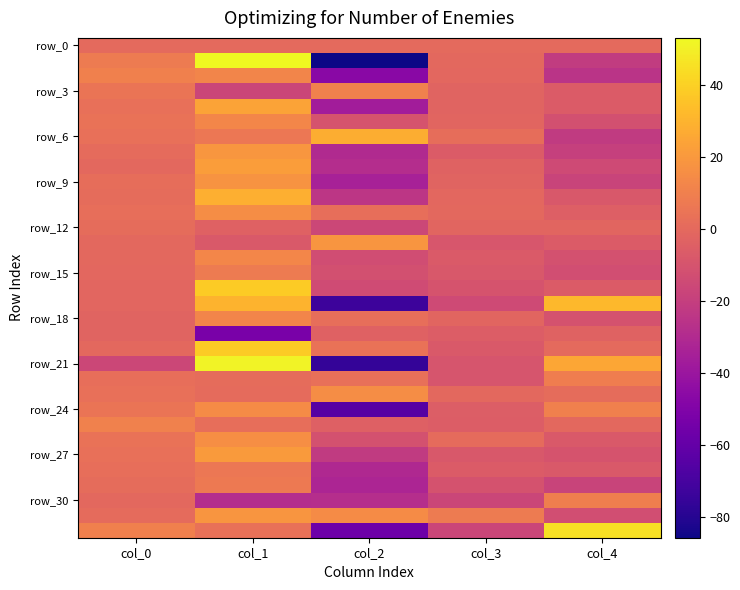

Between col_2 and col_0, which is larger?

col_2